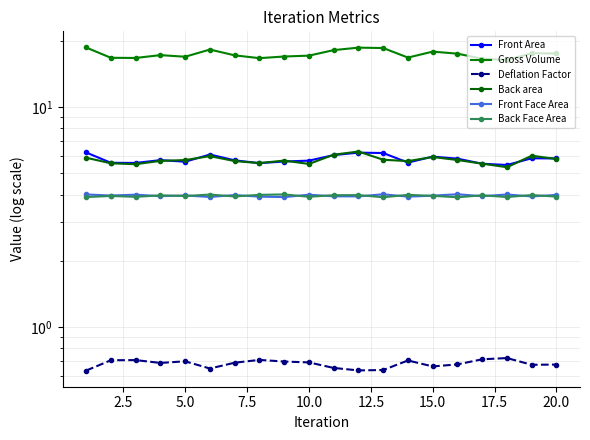

The value of Front Face Area at 15.0 is 0.8. True or false?

False